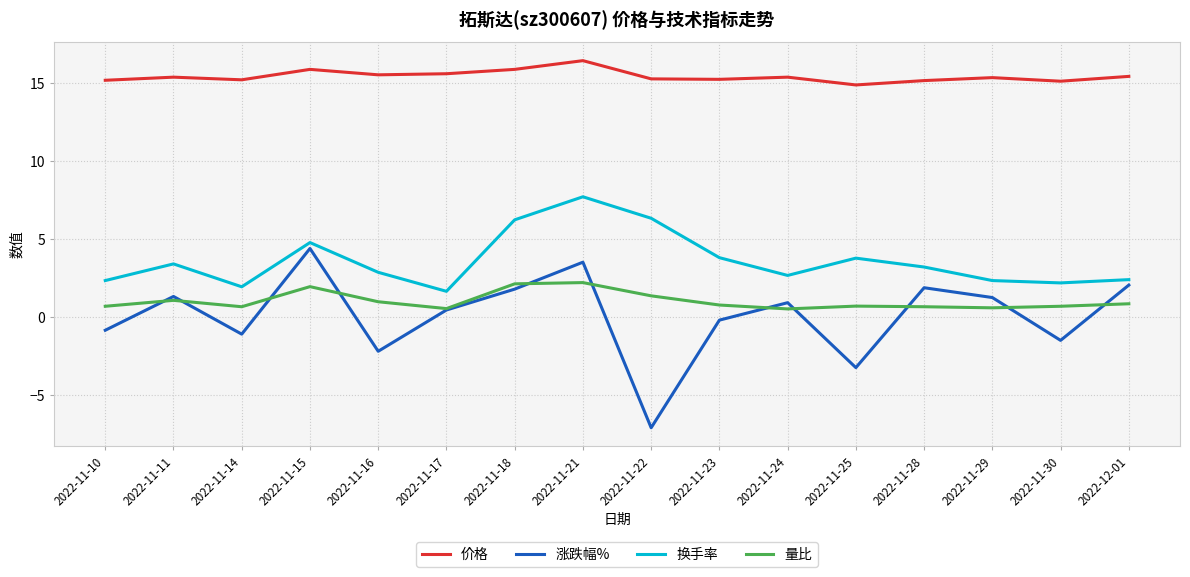

How many lines are shown in the chart?

4